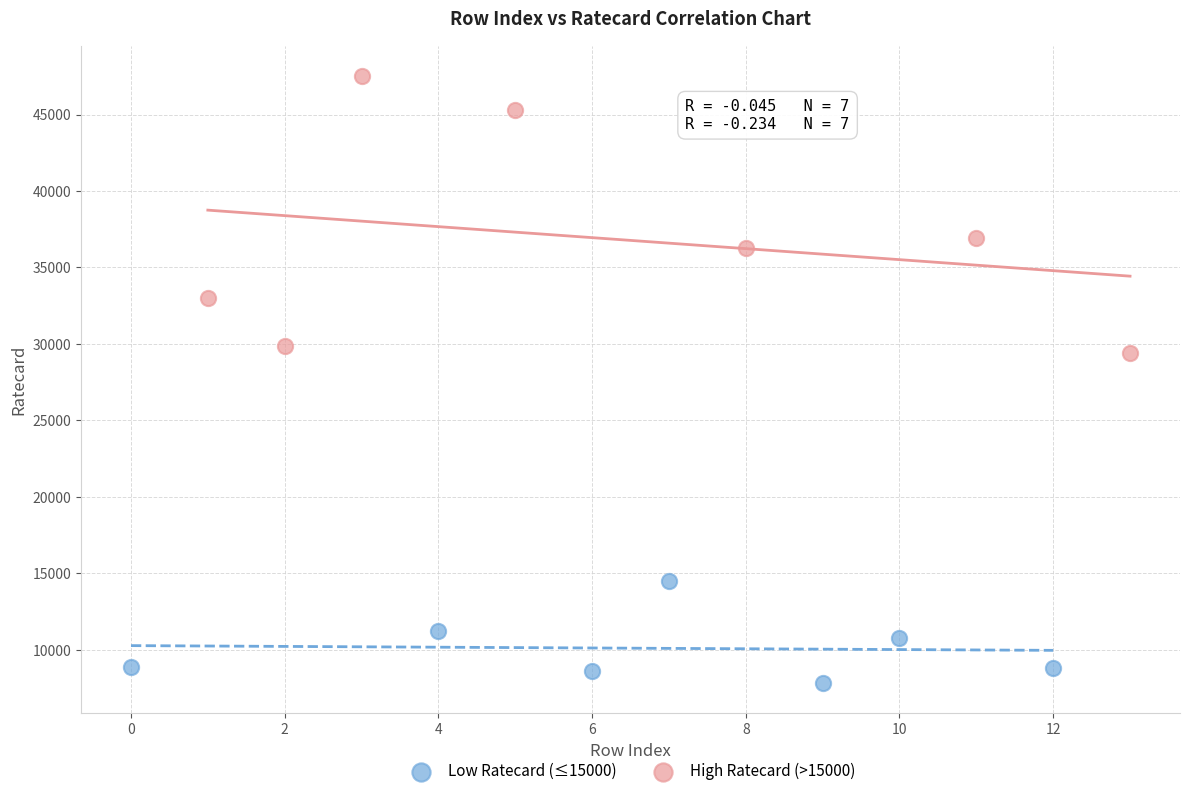

What are all the series names shown in the legend?

Low Ratecard (≤15000), High Ratecard (>15000)